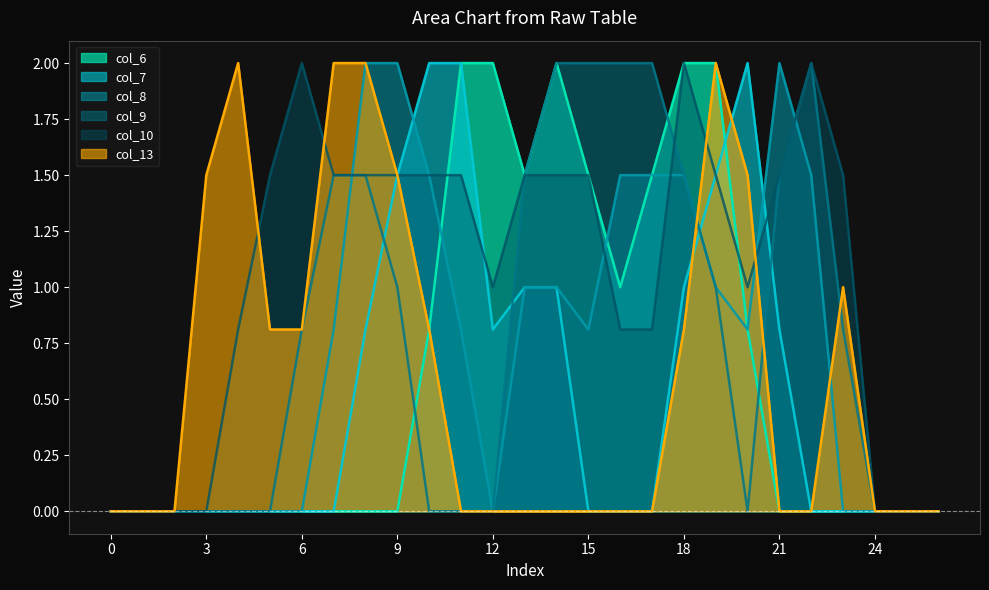

Rank the series at 14 from highest to lowest value.

col_6, col_9, col_10, col_7, col_8, col_13